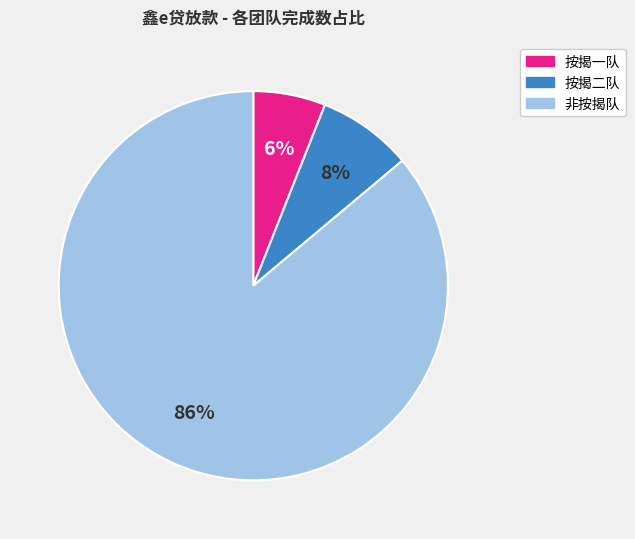

How many segments does this pie chart have?

3